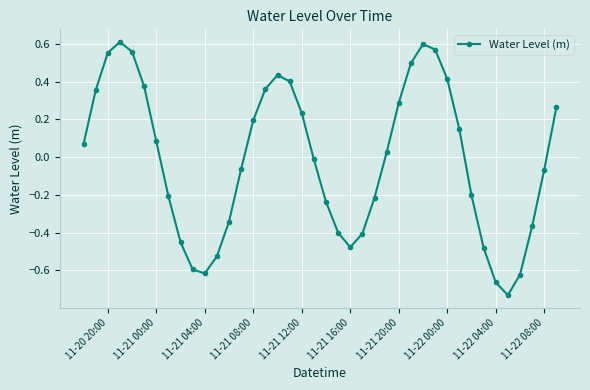

How many values are below 0?

20